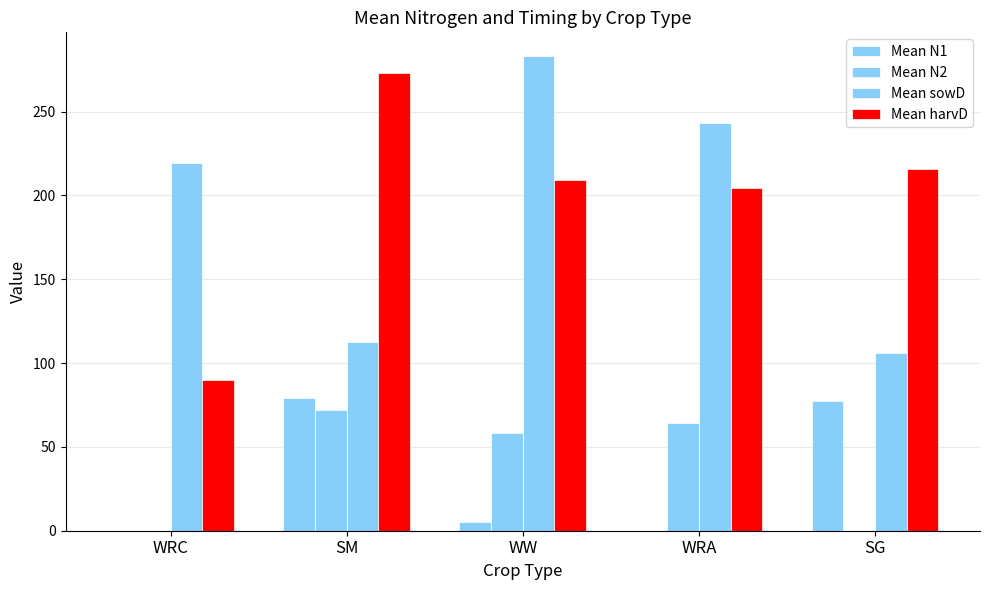

Rank the series by their maximum value, from lowest to highest.

Mean N2, Mean N1, Mean harvD, Mean sowD